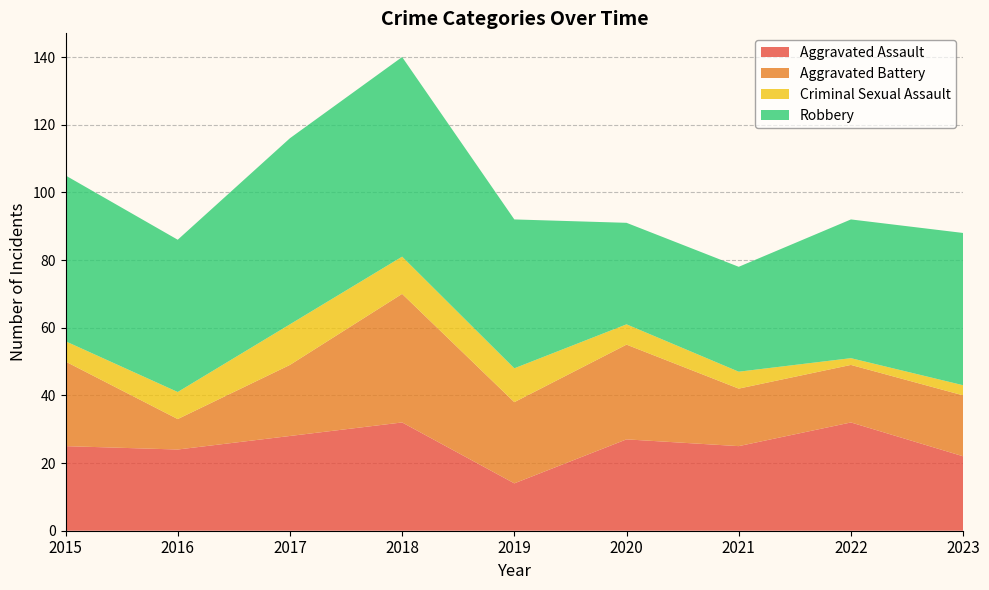

Reading left to right, list all the values displayed in this chart.

Aggravated Assault: 2015=25	2016=24	2017=28	2018=32	2019=14	2020=27	2021=25	2022=32	2023=22
Aggravated Battery: 2015=25	2016=9	2017=21	2018=38	2019=24	2020=28	2021=17	2022=17	2023=18
Criminal Sexual Assault: 2015=6	2016=8	2017=12	2018=11	2019=10	2020=6	2021=5	2022=2	2023=3
Robbery: 2015=49	2016=45	2017=55	2018=59	2019=44	2020=30	2021=31	2022=41	2023=45